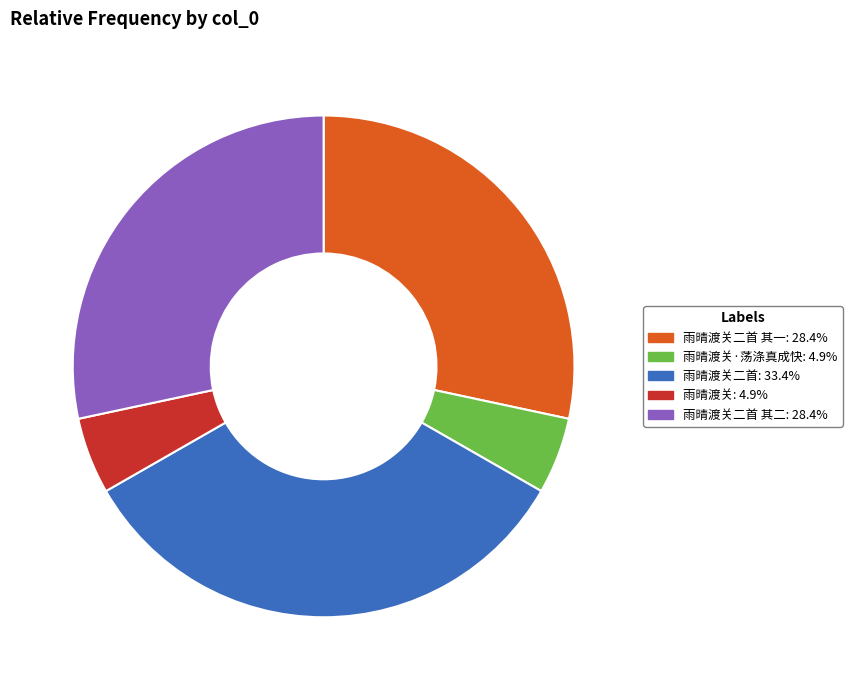

Is there a majority slice in this chart?

No